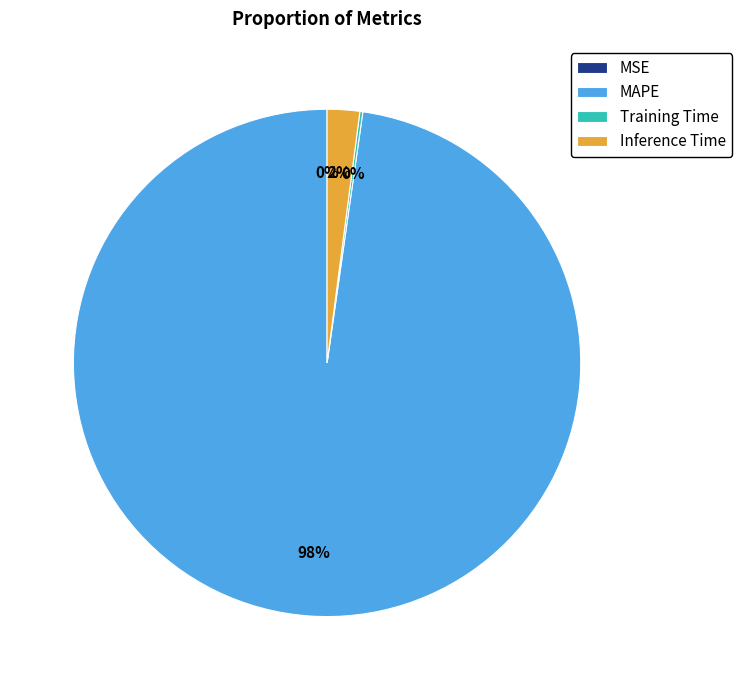

To the nearest percent, what percentage of the pie is Inference Time?

2%